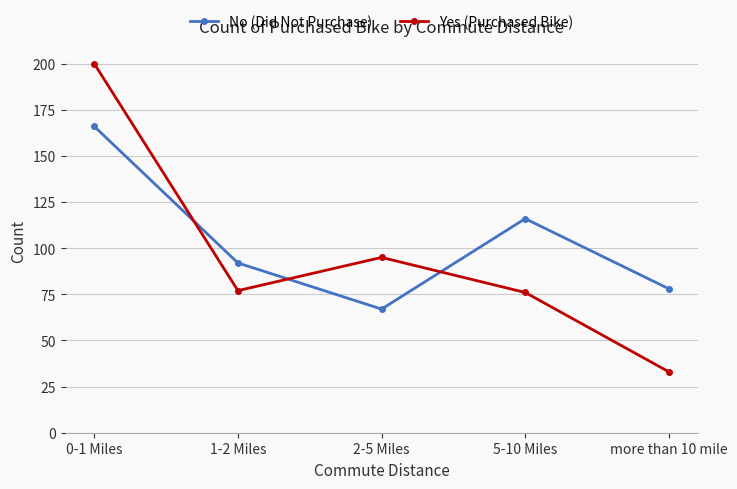

How many values in the No (Did Not Purchase) series are below 92?

2